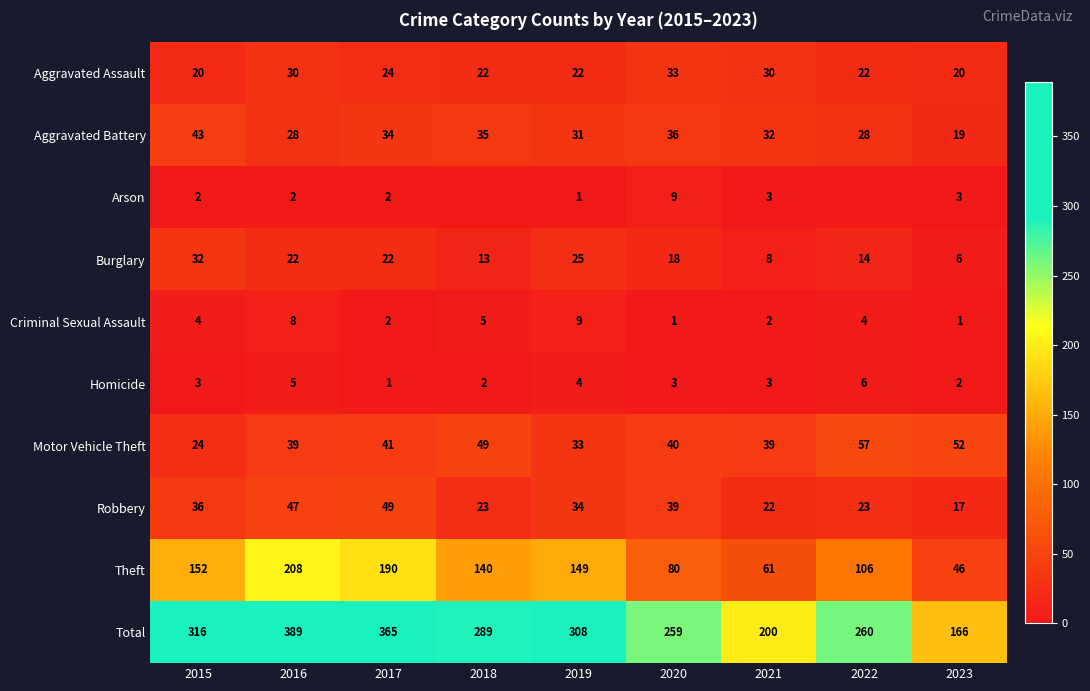

Rank the categories by Theft value from highest to lowest.

2016, 2017, 2015, 2019, 2018, 2022, 2020, 2021, 2023